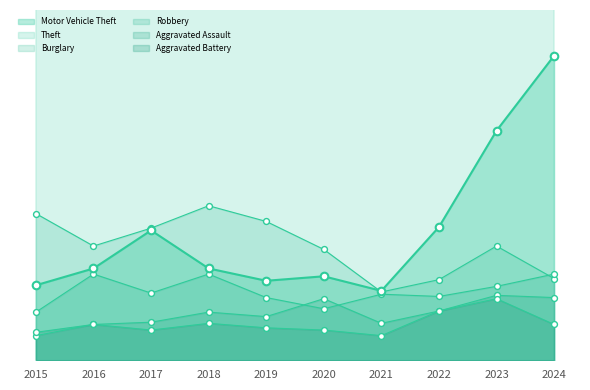

Which series has the largest Y range (max minus min)?

Motor Vehicle Theft